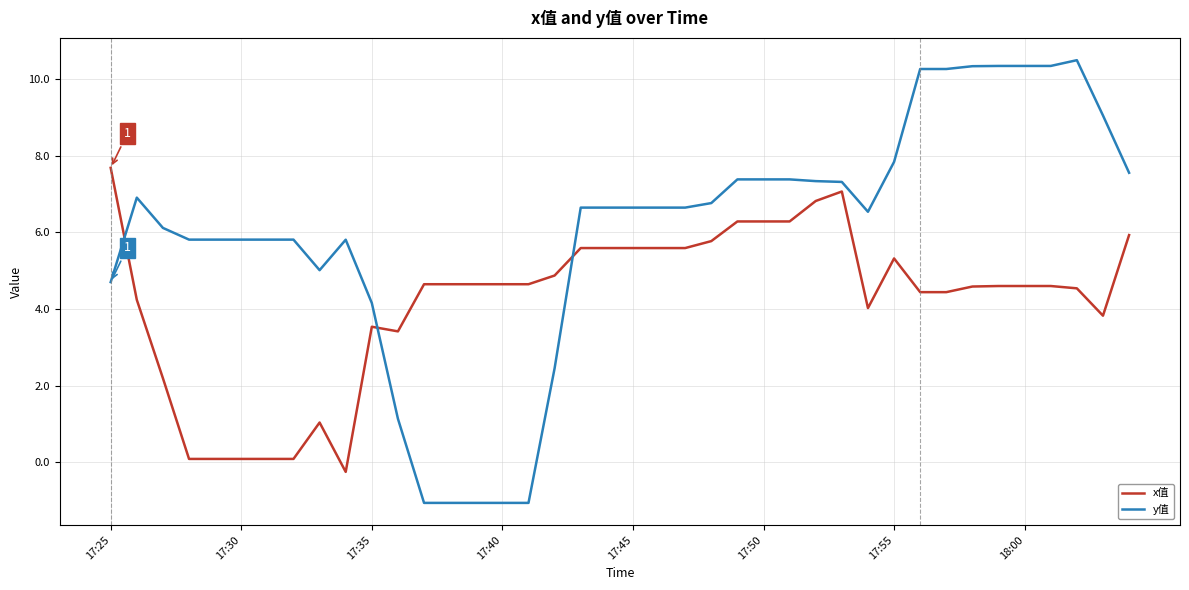

Rank the series by their maximum value, from lowest to highest.

x值, y值